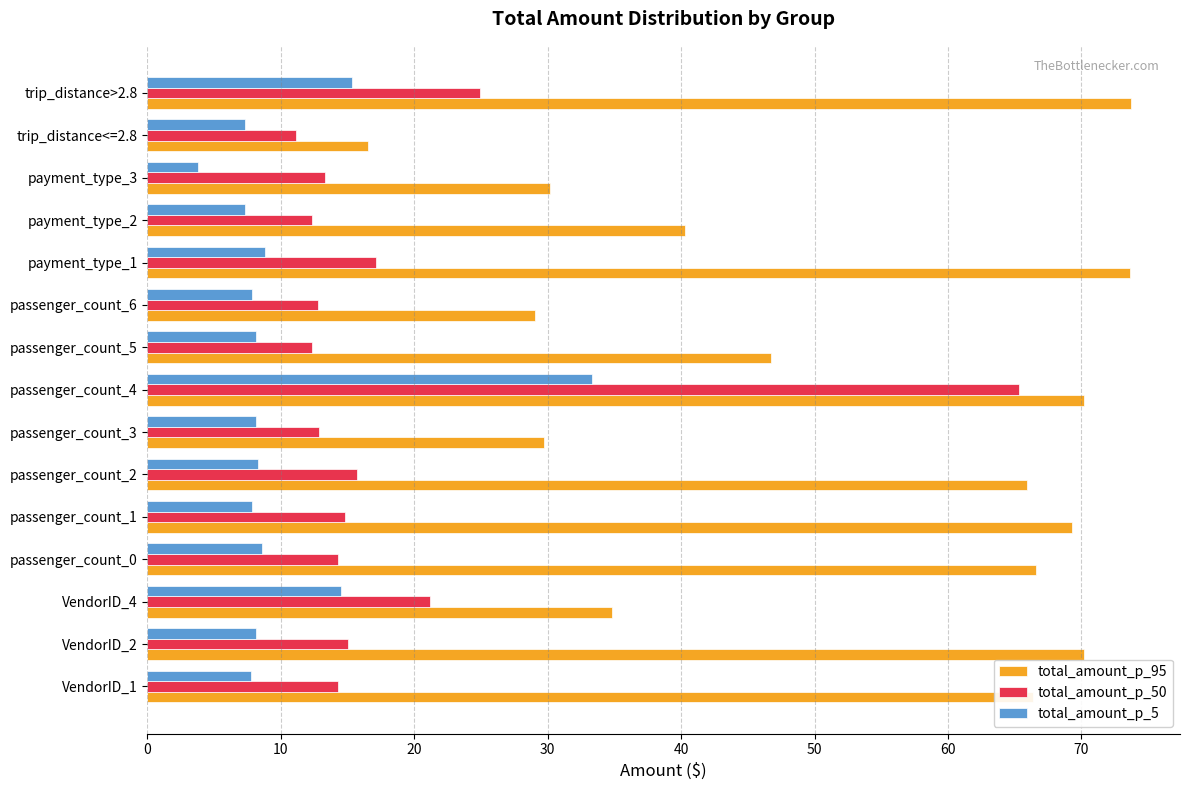

Is it true that total_amount_p_5 equals 11.0 at passenger_count_2?

False